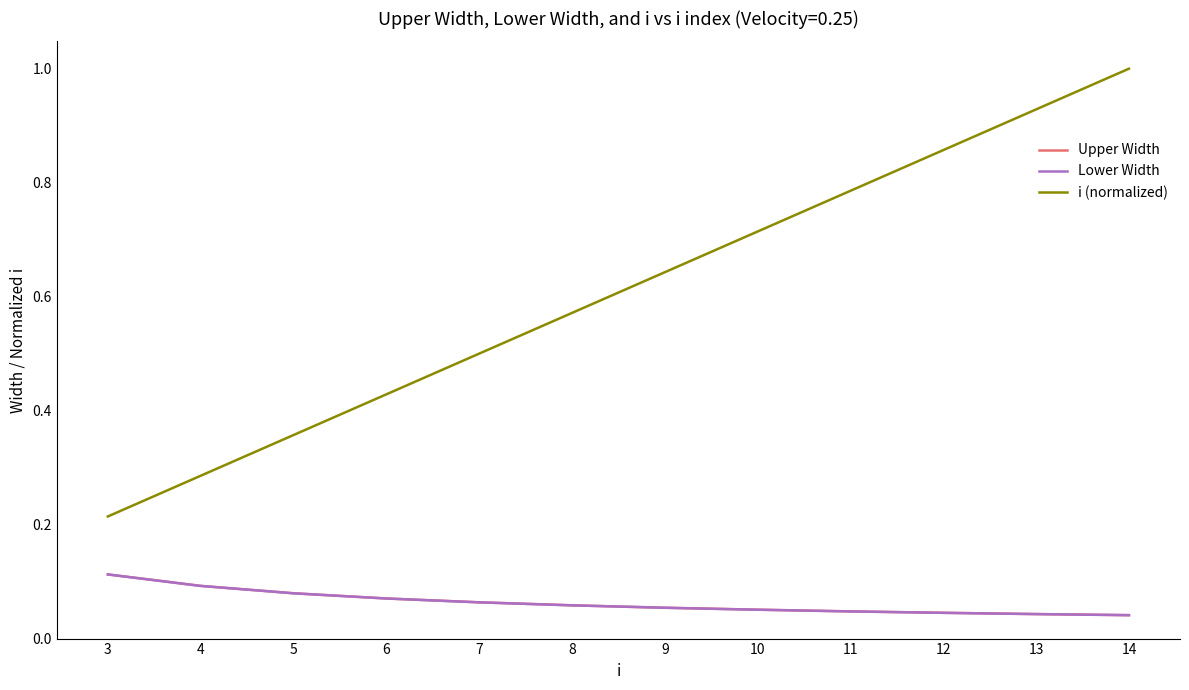

True or false: Lower Width and Upper Width cross at least once.

False